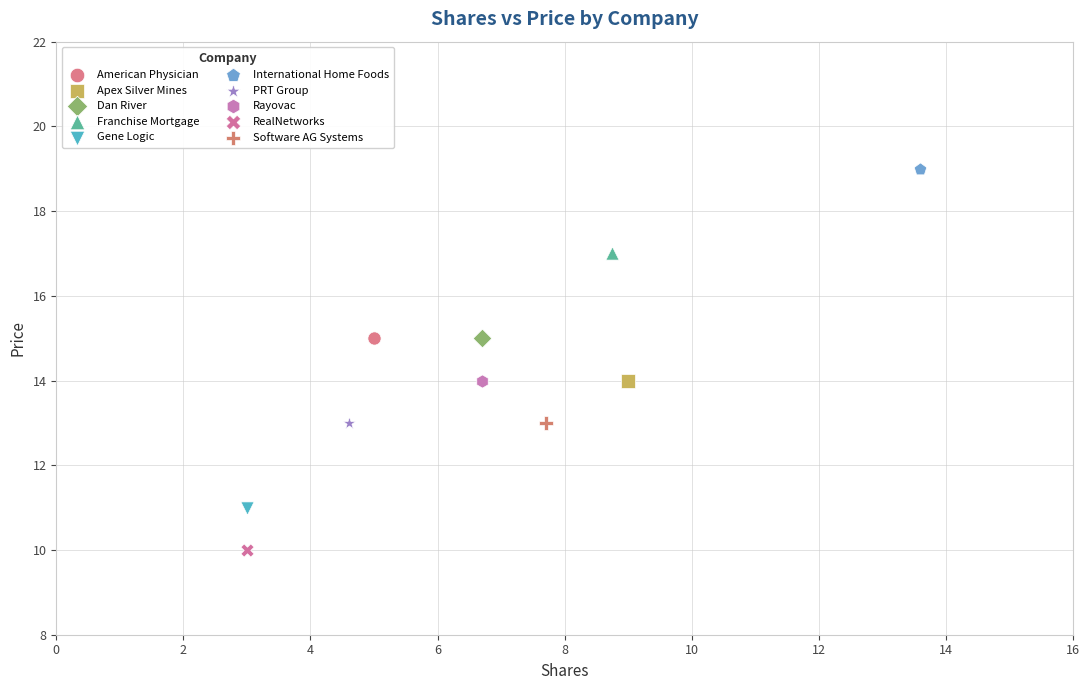

Which series reaches the minimum Y coordinate?

RealNetworks